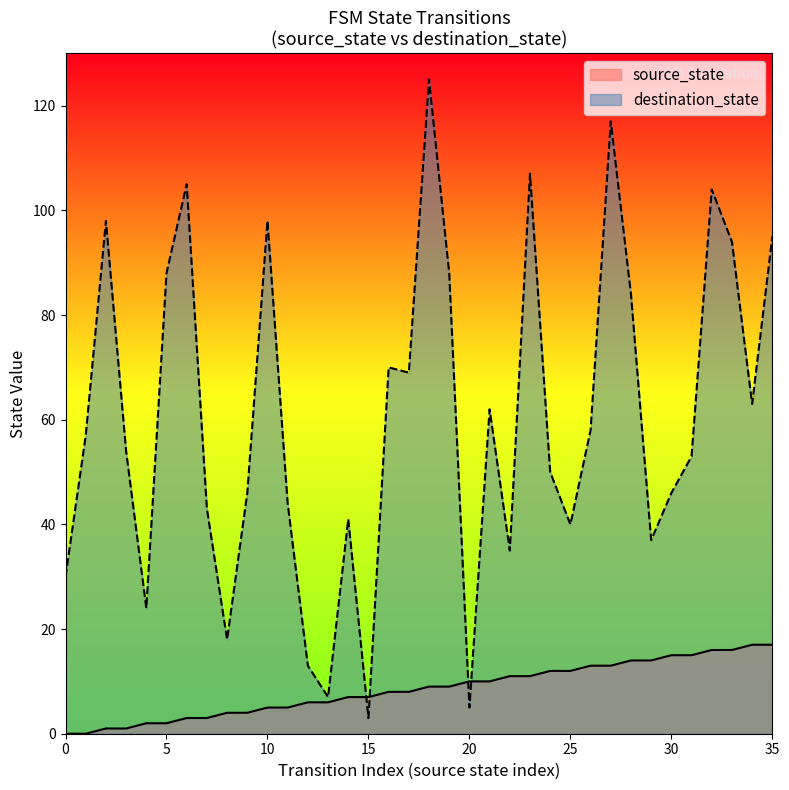

True or false: destination_state has a value of 98 at 10.

True